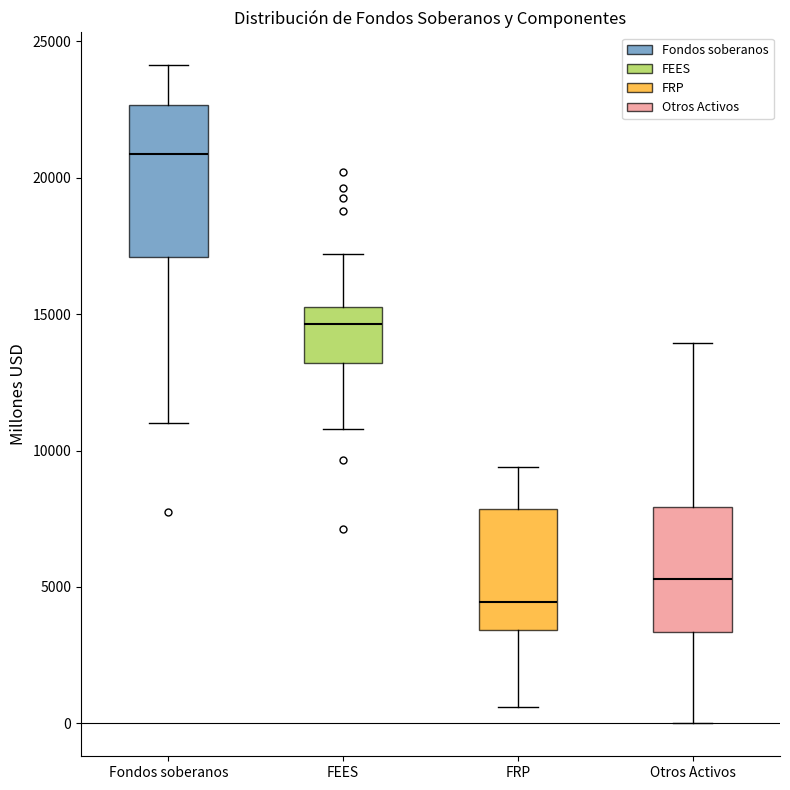

Reading left to right, transcribe this box plot: for each box, give where its median line is, the range the box spans, and where its two whiskers end, as read against the y-axis. The values are not printed on the chart, so give them approximately, as read against the axis.

Fondos soberanos: median 21000, box 17000 to 22500, whiskers 11000 to 24000
FEES: median 14500, box 13000 to 15500, whiskers 11000 to 17000
FRP: median 4500, box 3500 to 8000, whiskers 500 to 9500
Otros Activos: median 5500, box 3500 to 8000, whiskers 0 to 14000